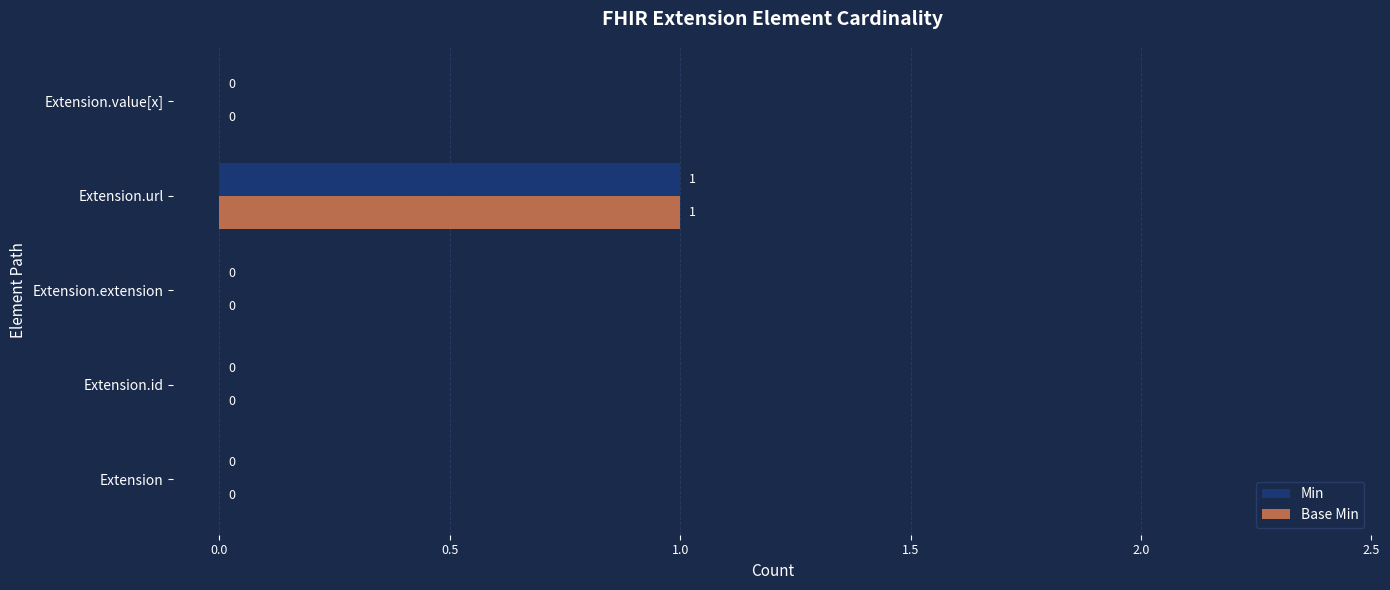

At which category is the sum across all series the highest?

Extension.url